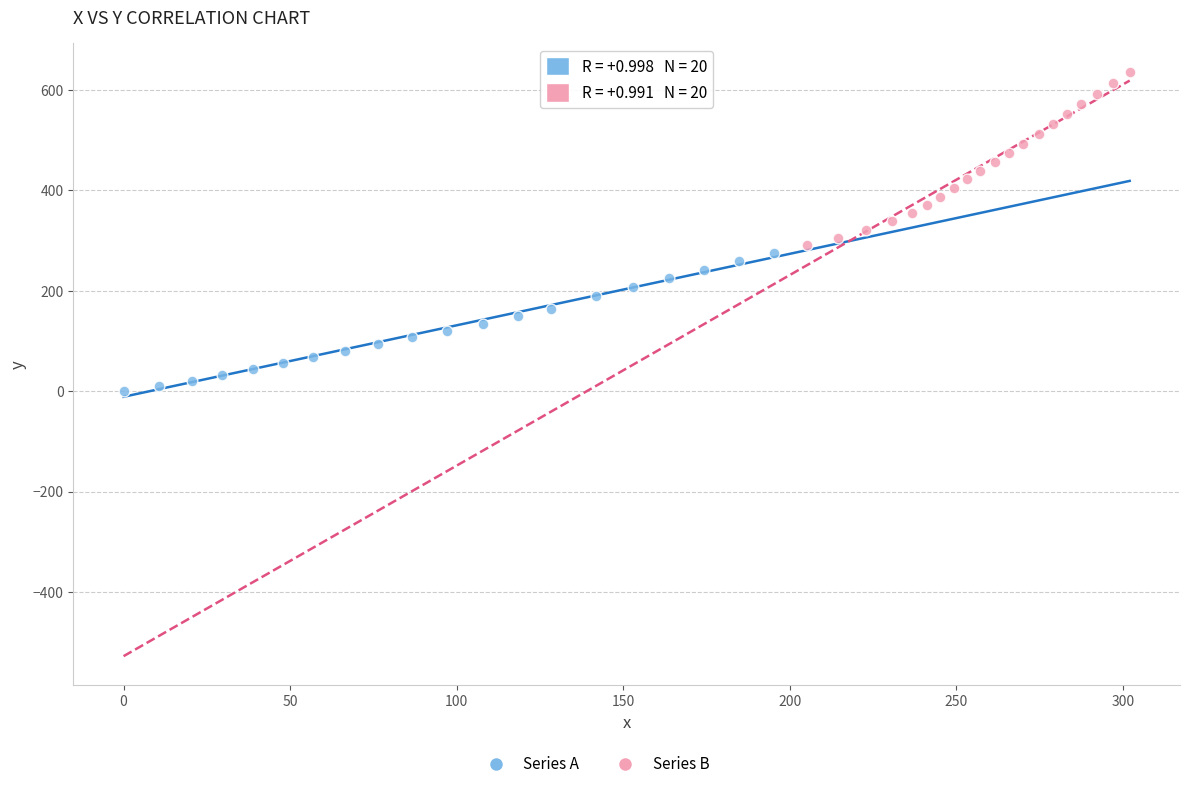

Which series reaches the minimum Y coordinate?

Series A